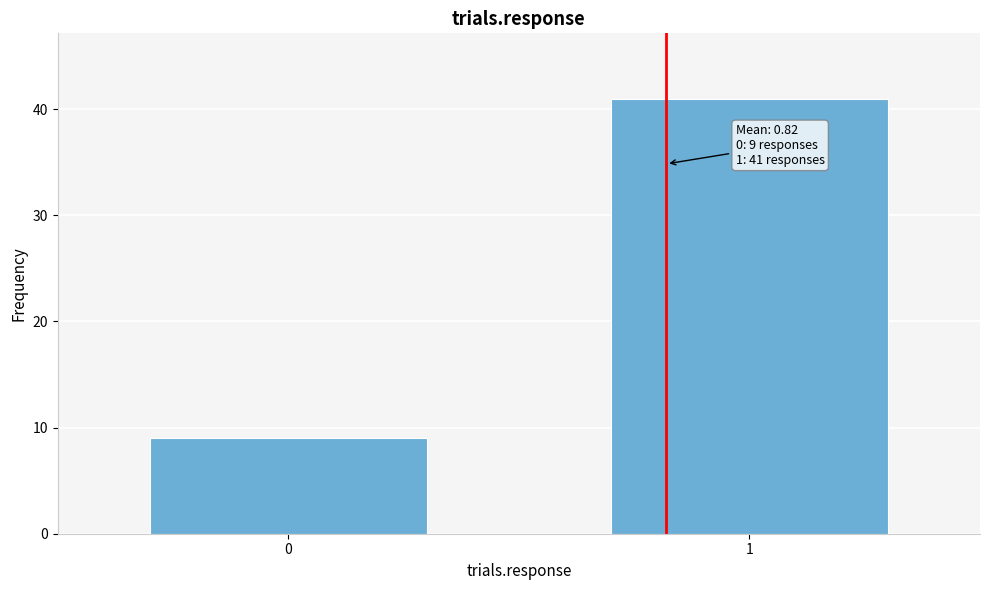

Reading left to right, extract all data points from this chart.

9	41